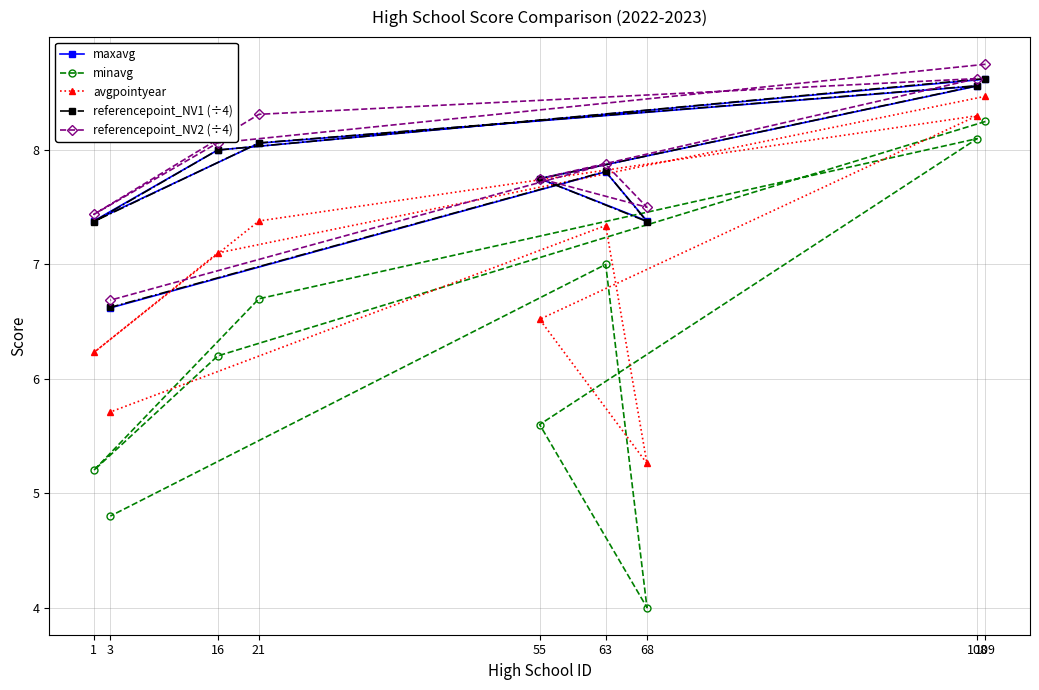

Reading left to right, transcribe all the data shown in this chart.

maxavg: 109=8.6	16=8.0	1=7.4	21=8.1	108=8.6	55=7.8	68=7.4	63=7.8	3=6.6
minavg: 109=8.2	16=6.2	1=5.2	21=6.7	108=8.1	55=5.6	68=4.0	63=7.0	3=4.8
avgpointyear: 109=8.5	16=7.1	1=6.2	21=7.4	108=8.3	55=6.5	68=5.3	63=7.3	3=5.7
referencepoint_NV1 (÷4): 109=8.6	16=8.0	1=7.4	21=8.1	108=8.6	55=7.8	68=7.4	63=7.8	3=6.6
referencepoint_NV2 (÷4): 109=8.8	16=8.1	1=7.4	21=8.3	108=8.6	55=7.8	68=7.5	63=7.9	3=6.7